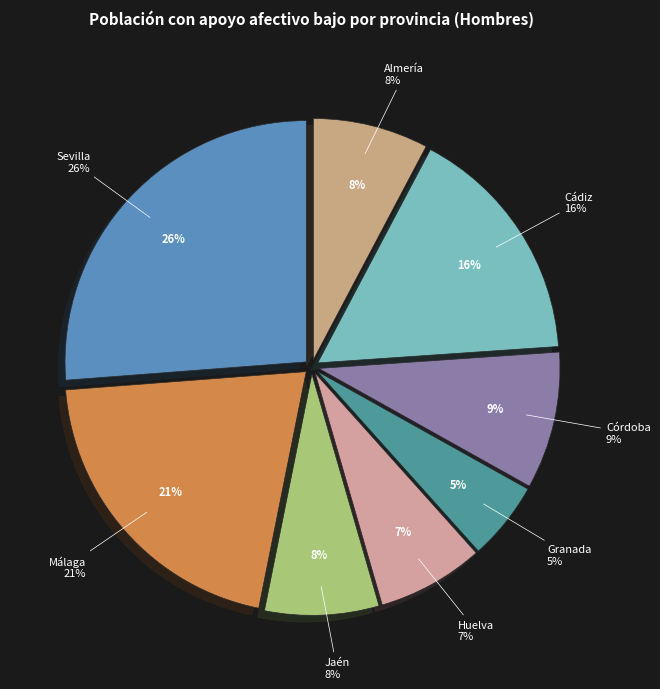

Is there any slice that represents more than half of the pie?

No